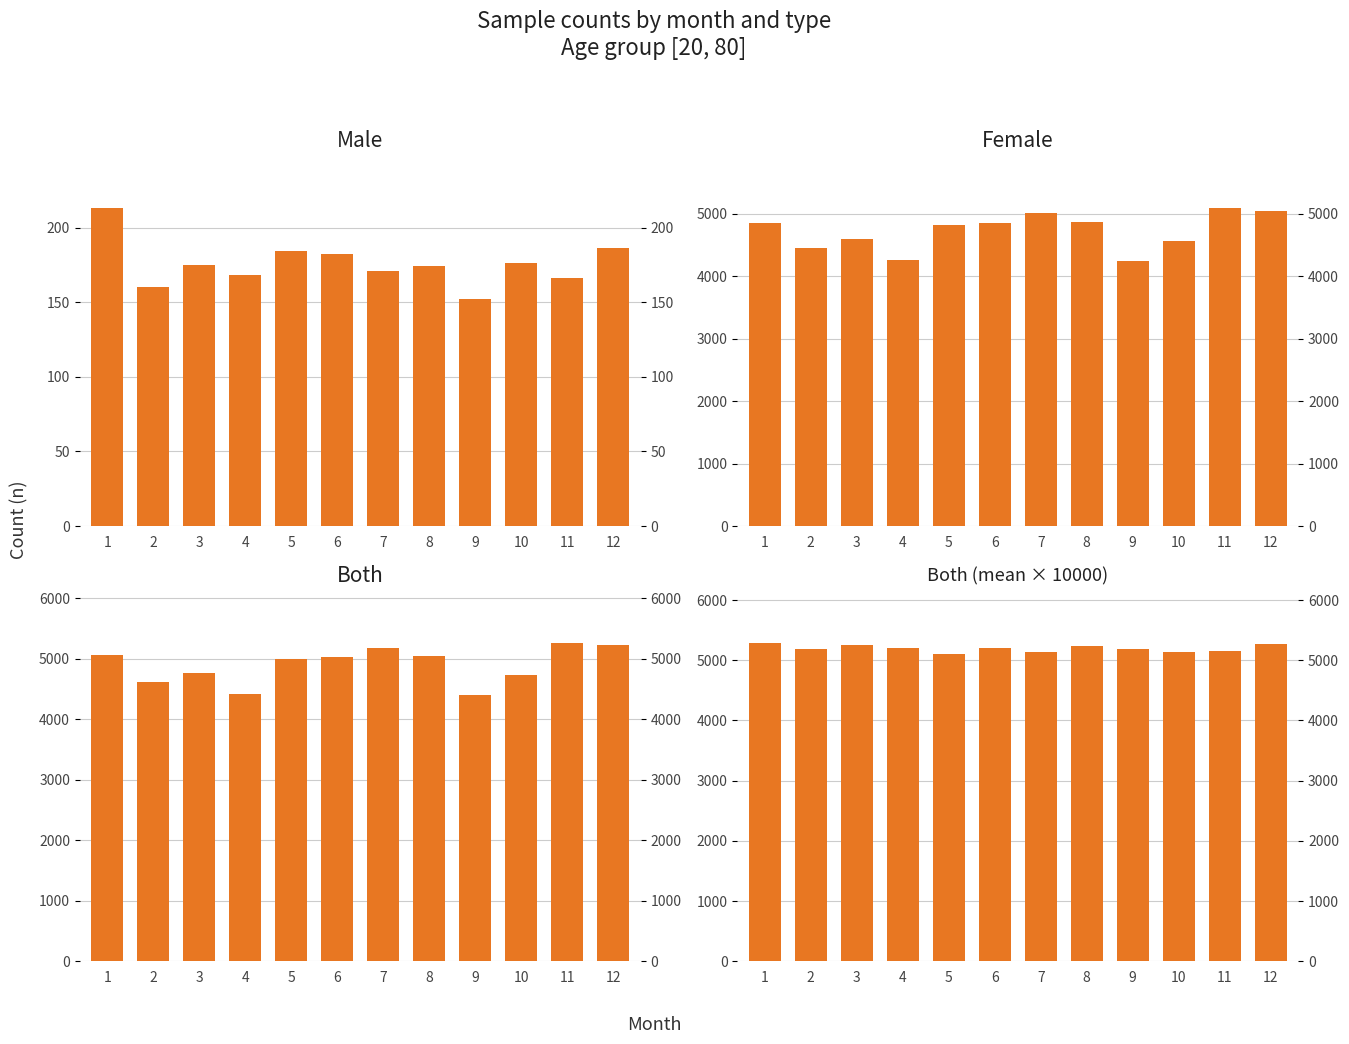

Where does the male series first go above 175?

1